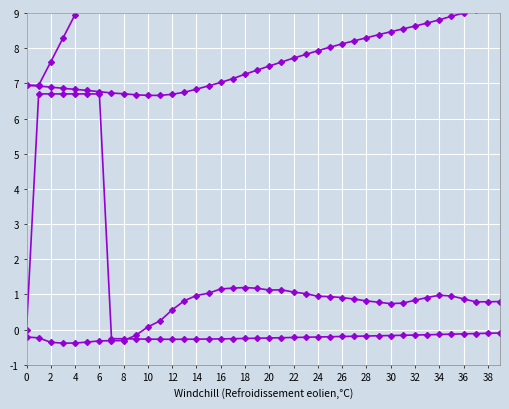

Which category has the highest value in the col_3 series?

39